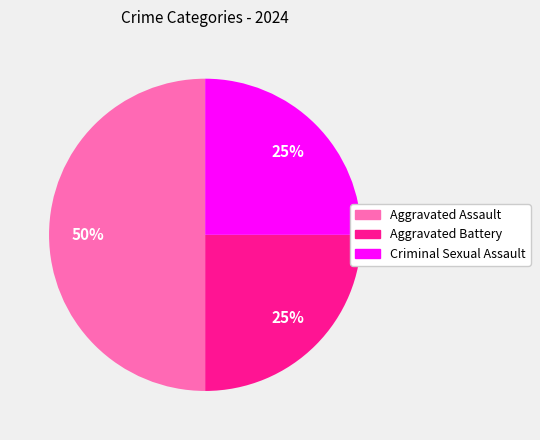

To the nearest percent, what is the average slice percentage?

33%